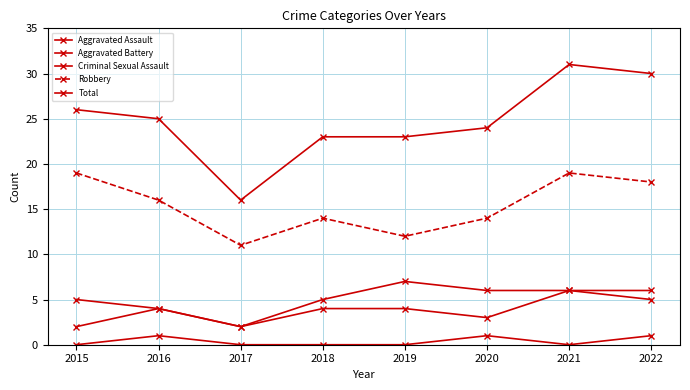

At which category is the sum across all series the highest?

2021